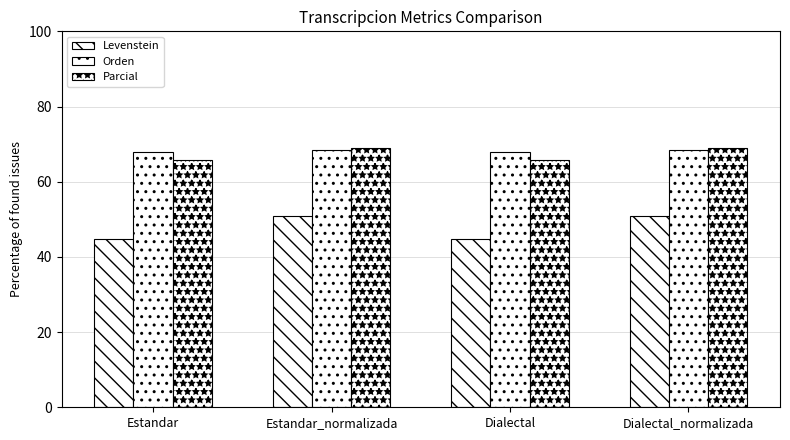

What is the difference between the highest and lowest values at Estandar?

23.2